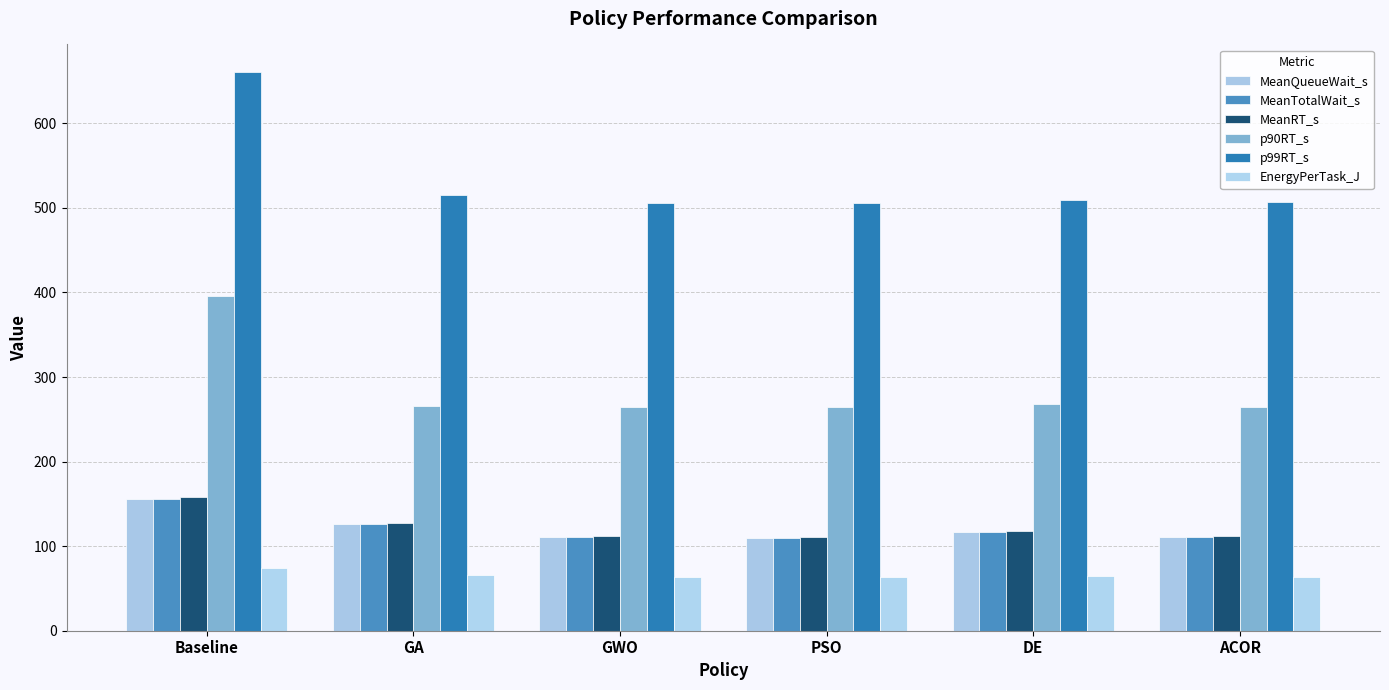

The MeanRT_s series shows 127.8 at GA. True or false?

True